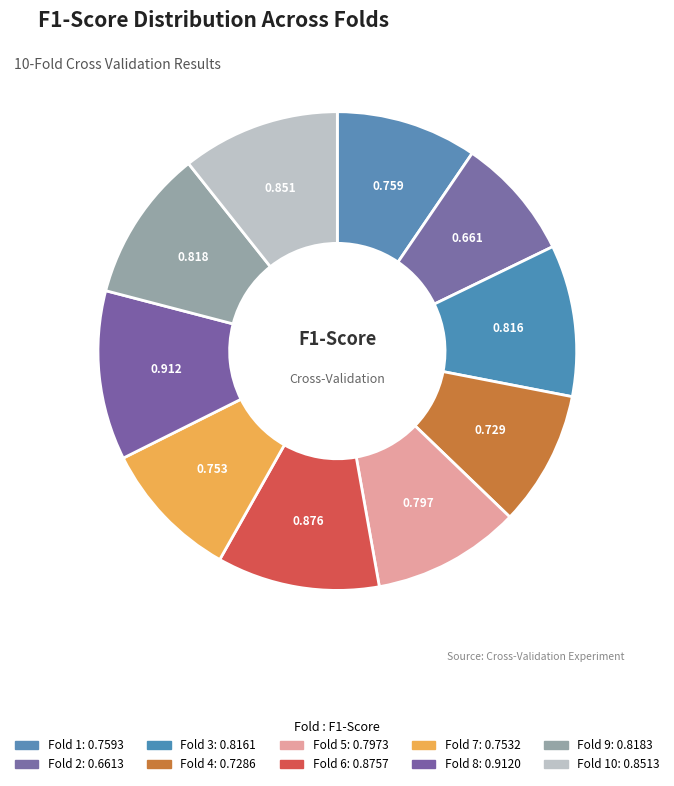

How many segments does this pie chart have?

10